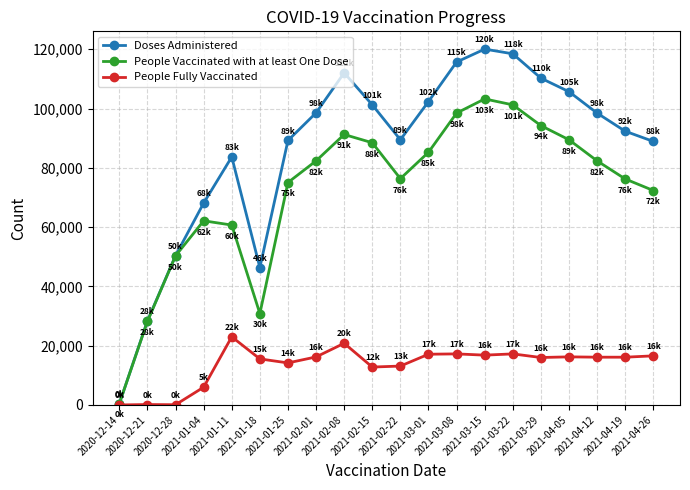

Which series has the largest total across all categories?

Doses Administered